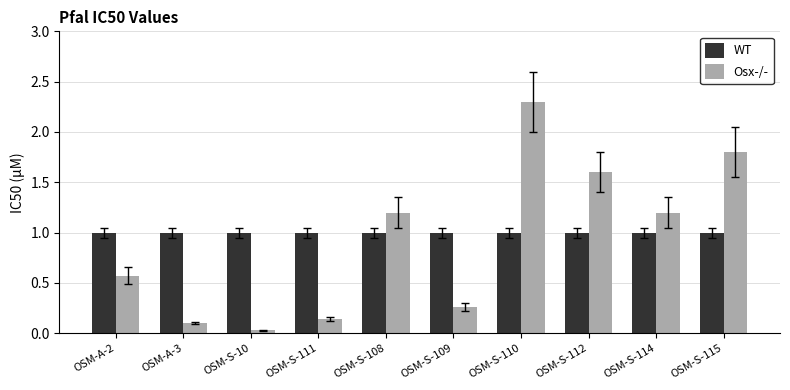

What are all the series names shown in the legend?

WT, Osx-/-